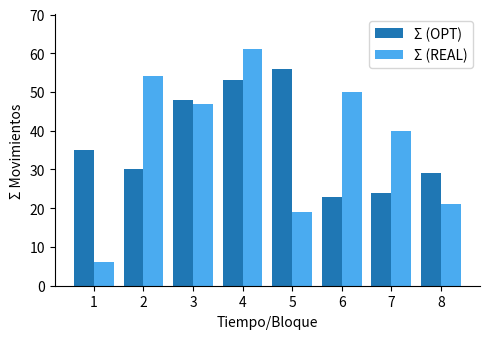

Are the bars horizontal?

No